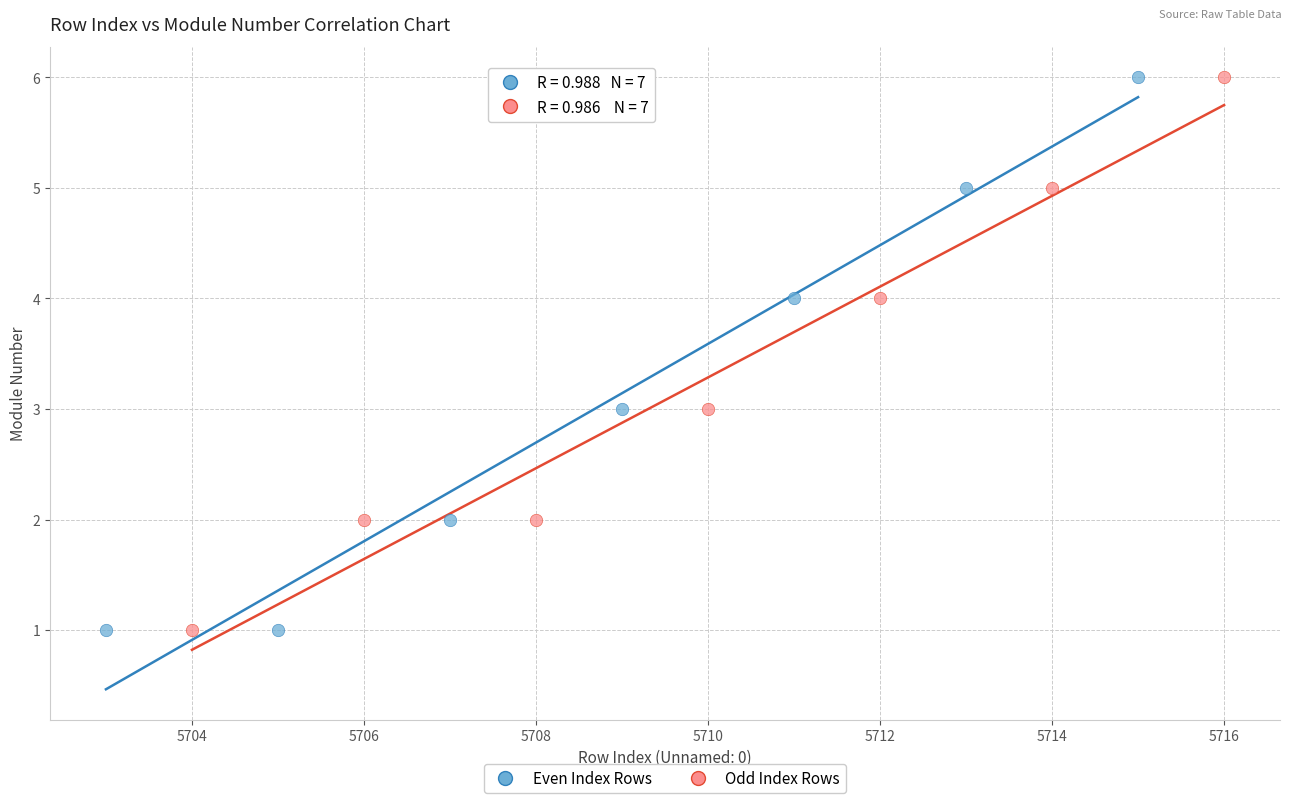

What are all the series names shown in the legend?

Even Index Rows, Odd Index Rows